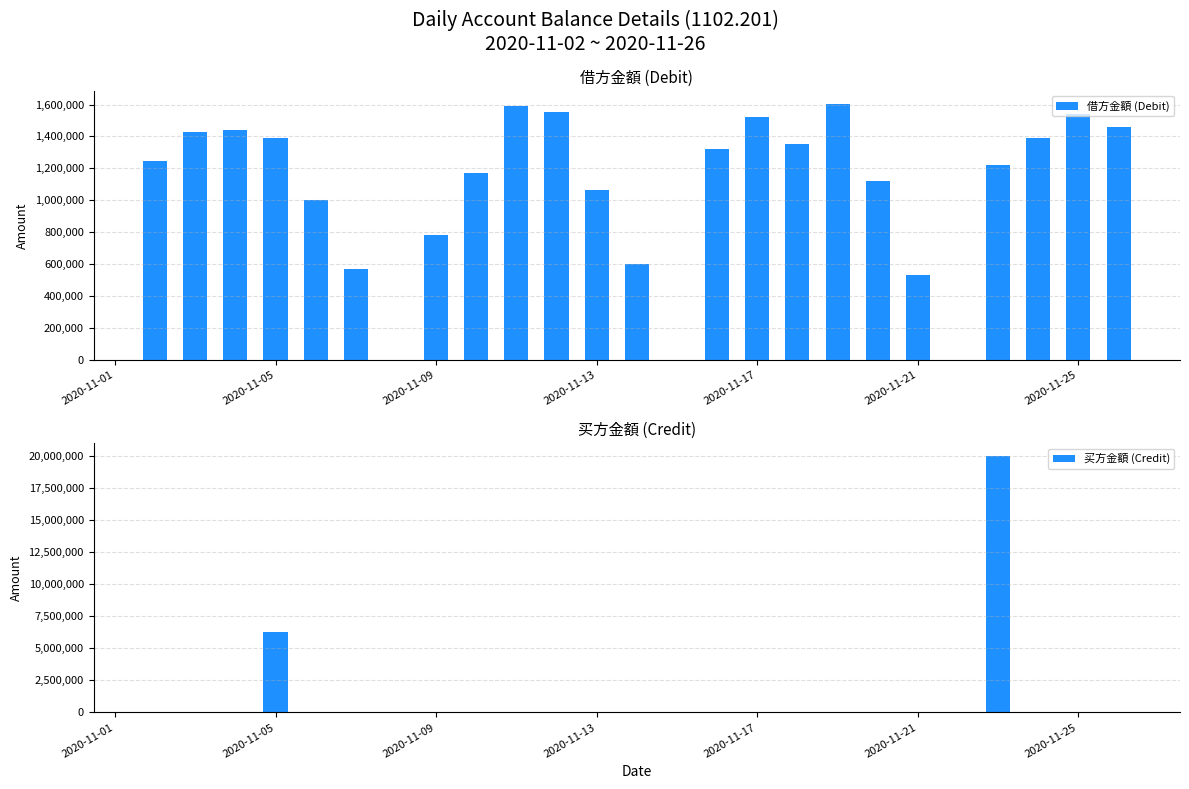

What is the difference between the maximum and minimum values in the 借方金額 (Debit) series?

1075051